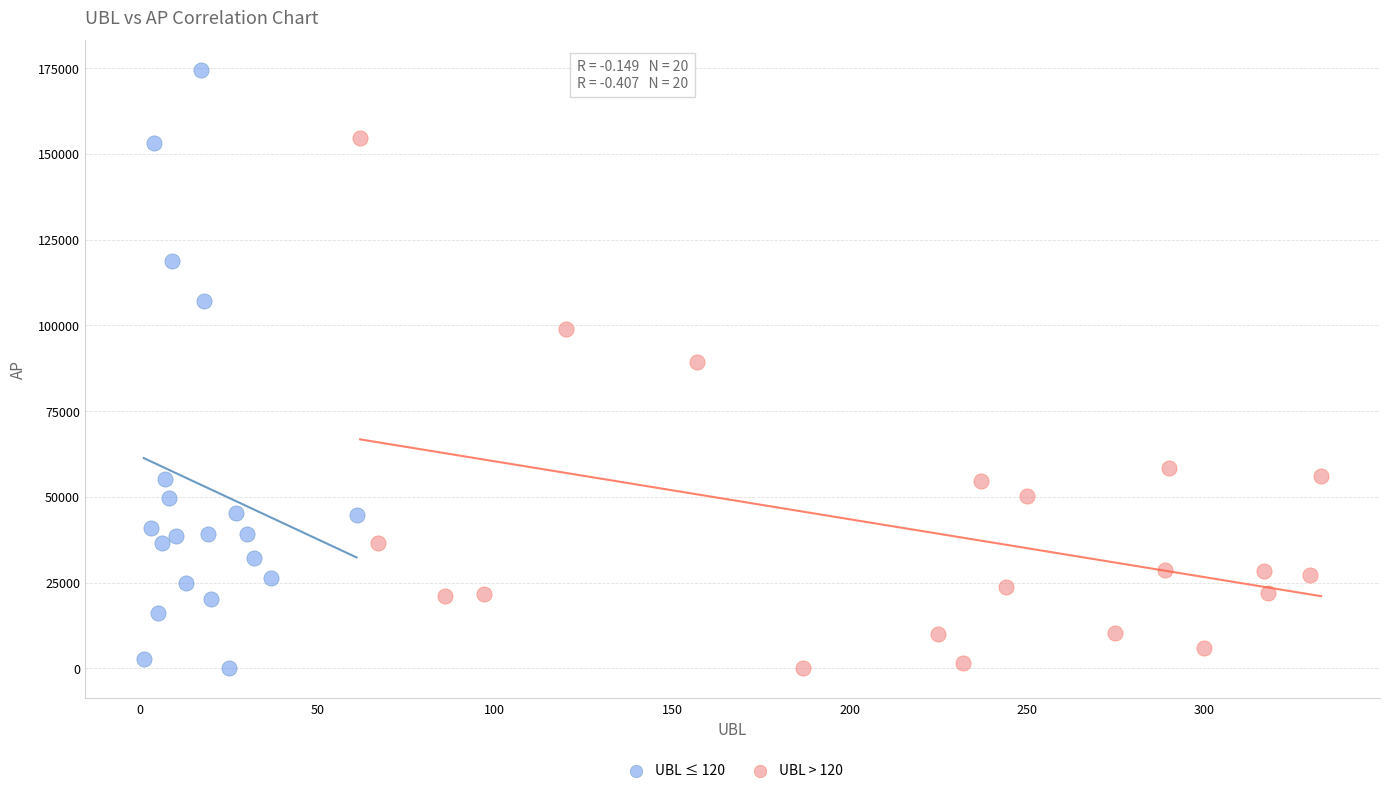

Which series reaches the maximum Y coordinate?

UBL ≤ 120